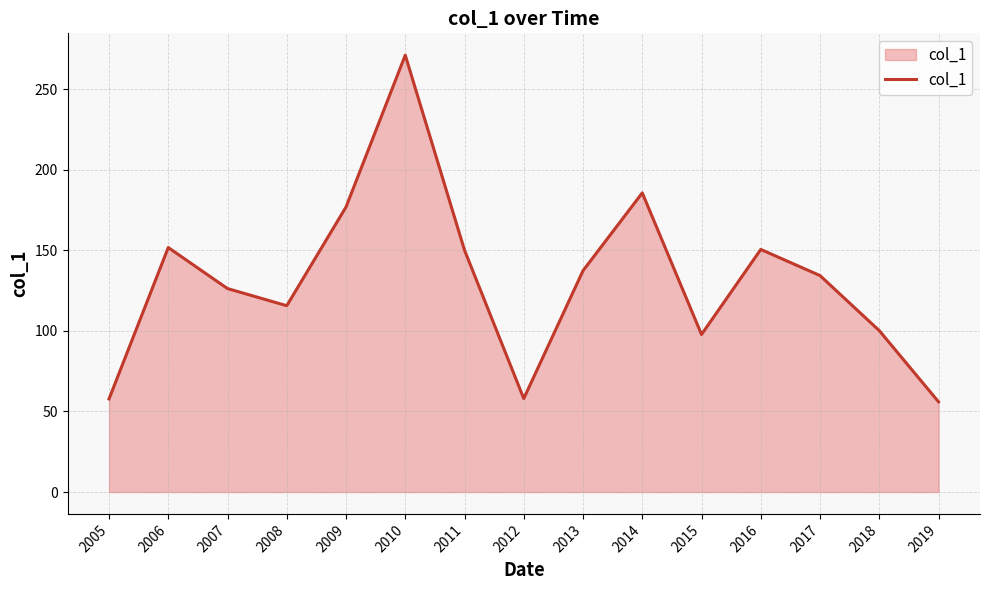

What is the difference between the maximum and minimum values?

215.0